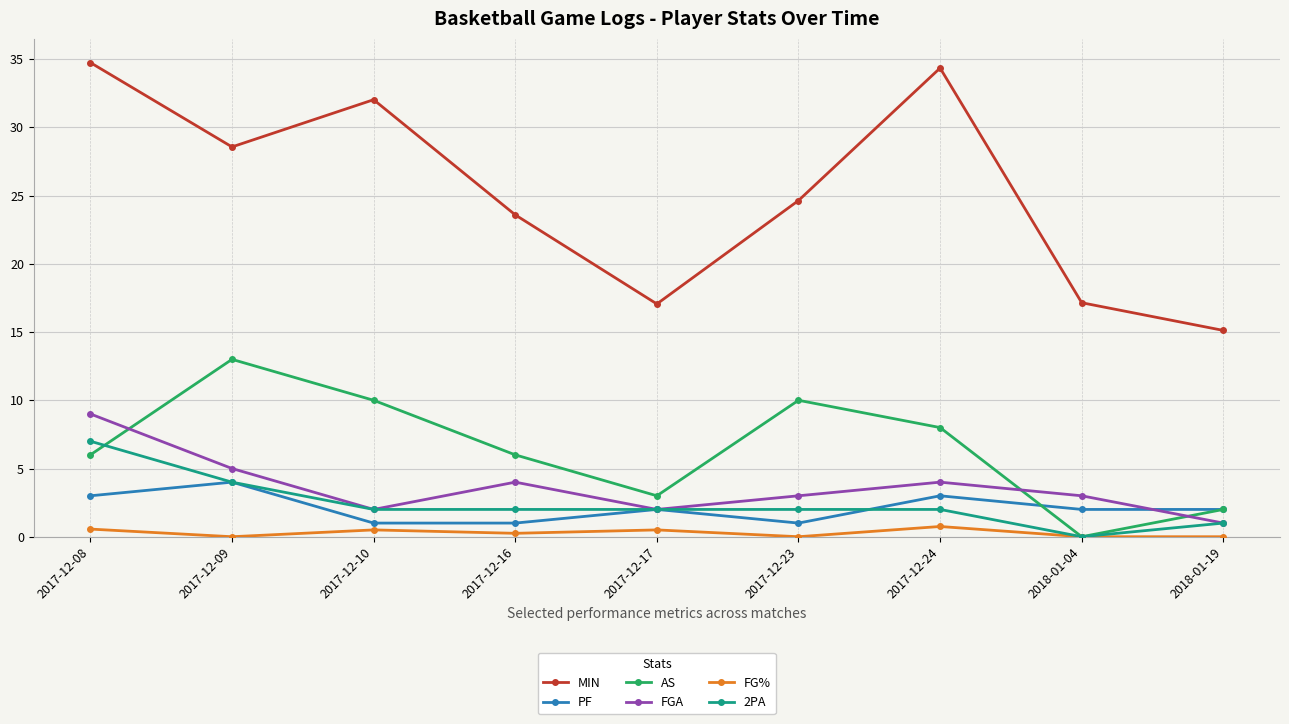

At which category is the sum across all series the highest?

2017-12-08